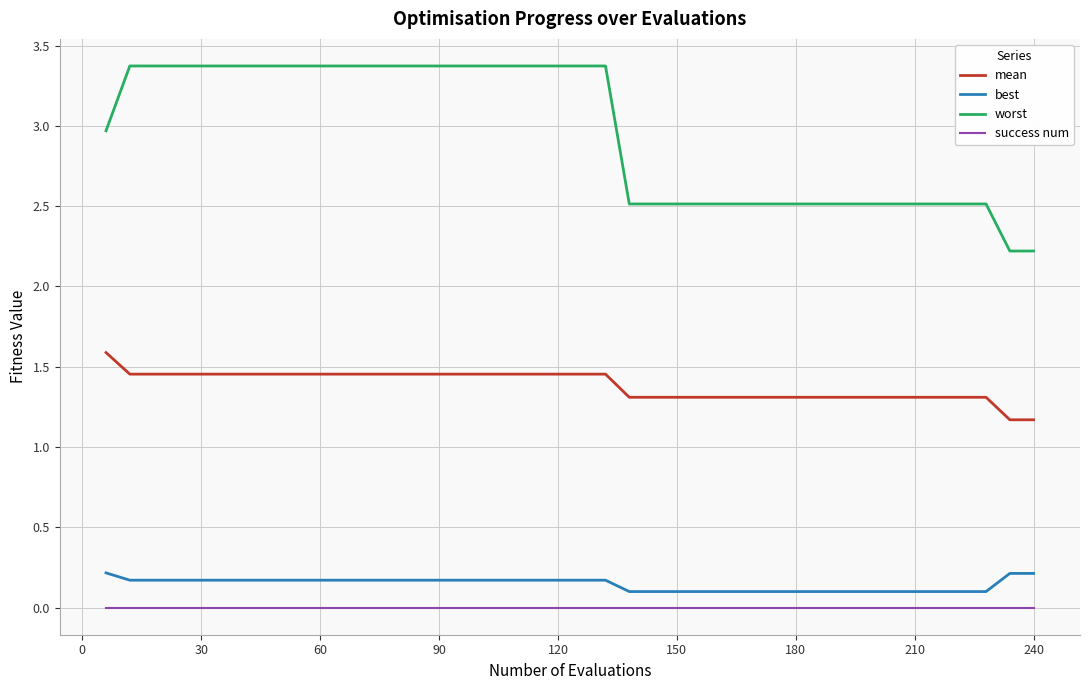

Which series has the largest total across all categories?

worst